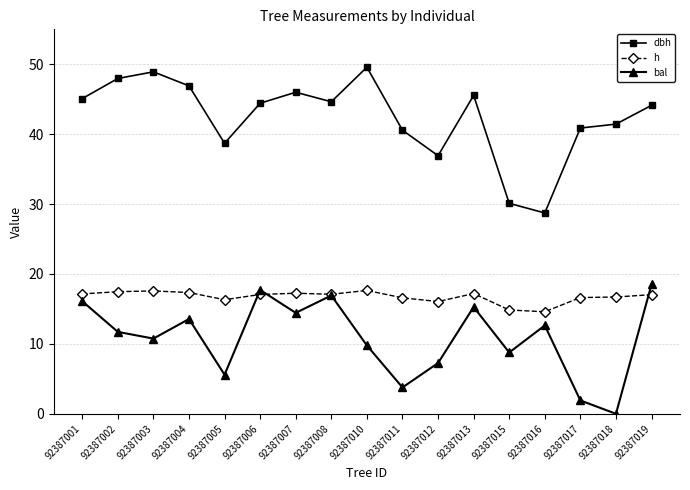

Is it true that h equals 8.1 at 92387010?

False